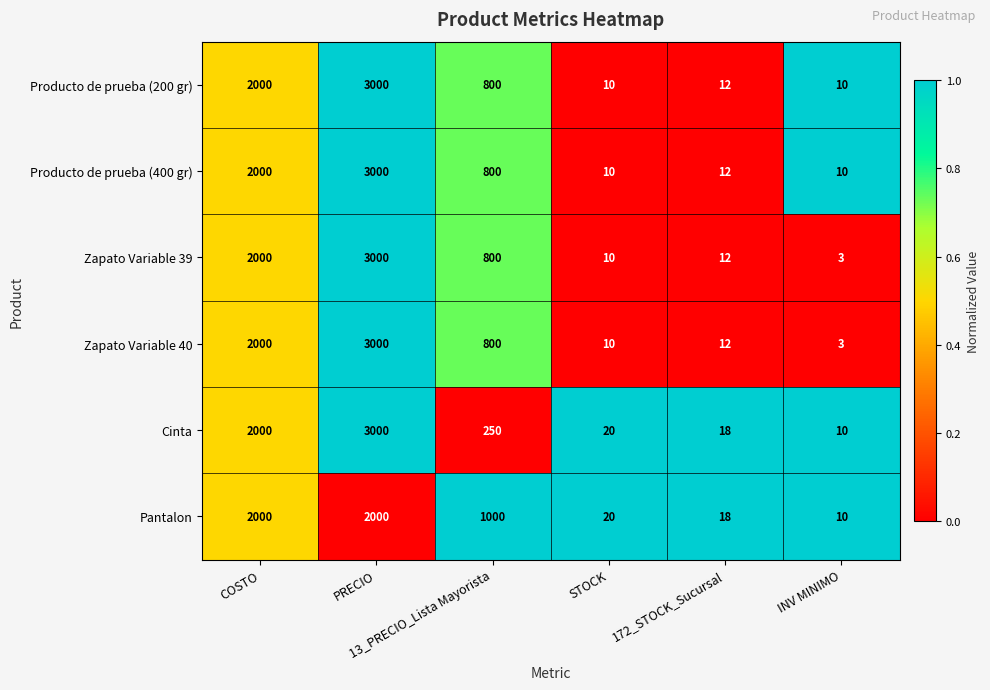

What is the greatest value displayed?

3000